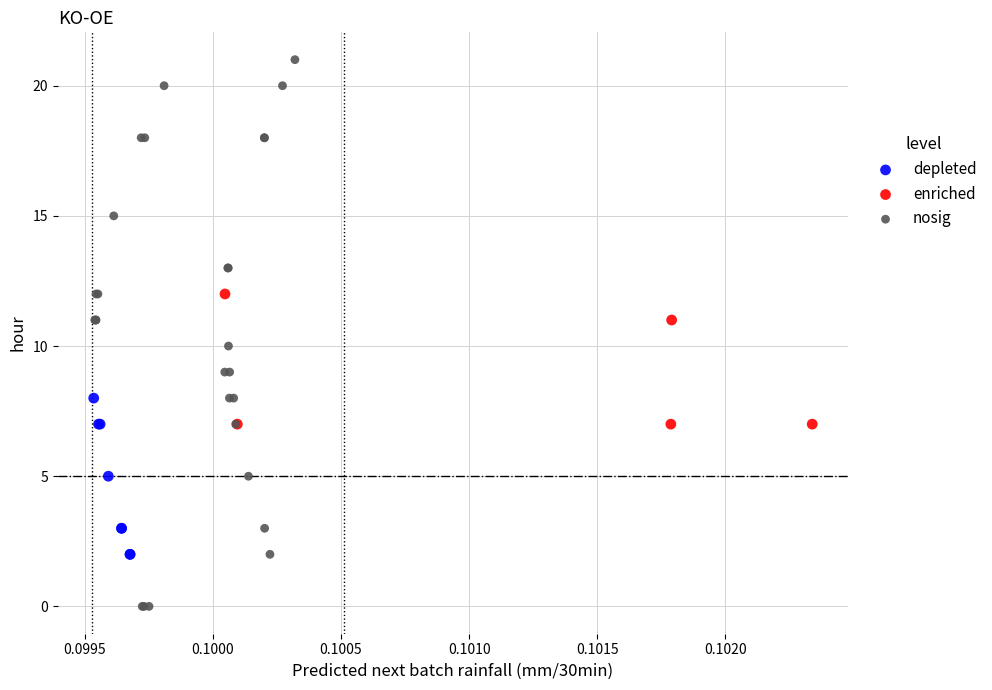

Which series contains the lowest Y value?

nosig